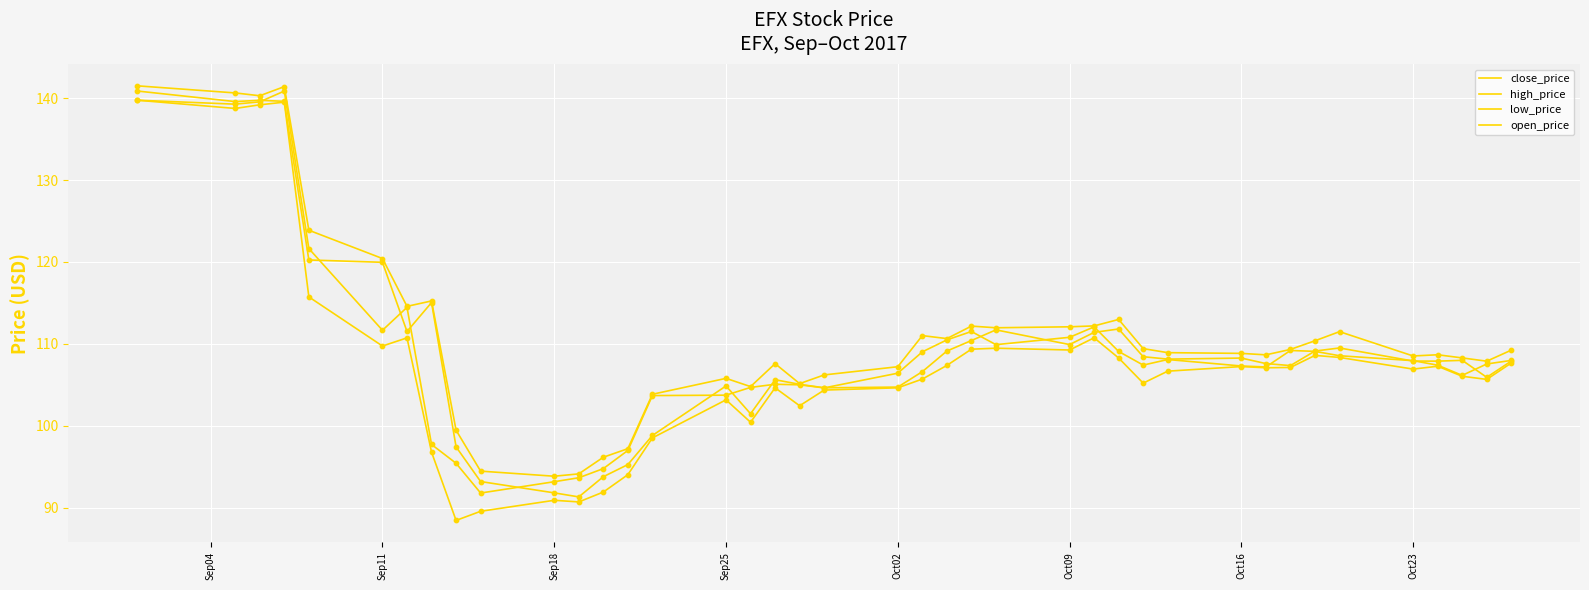

How many lines are shown in the chart?

4